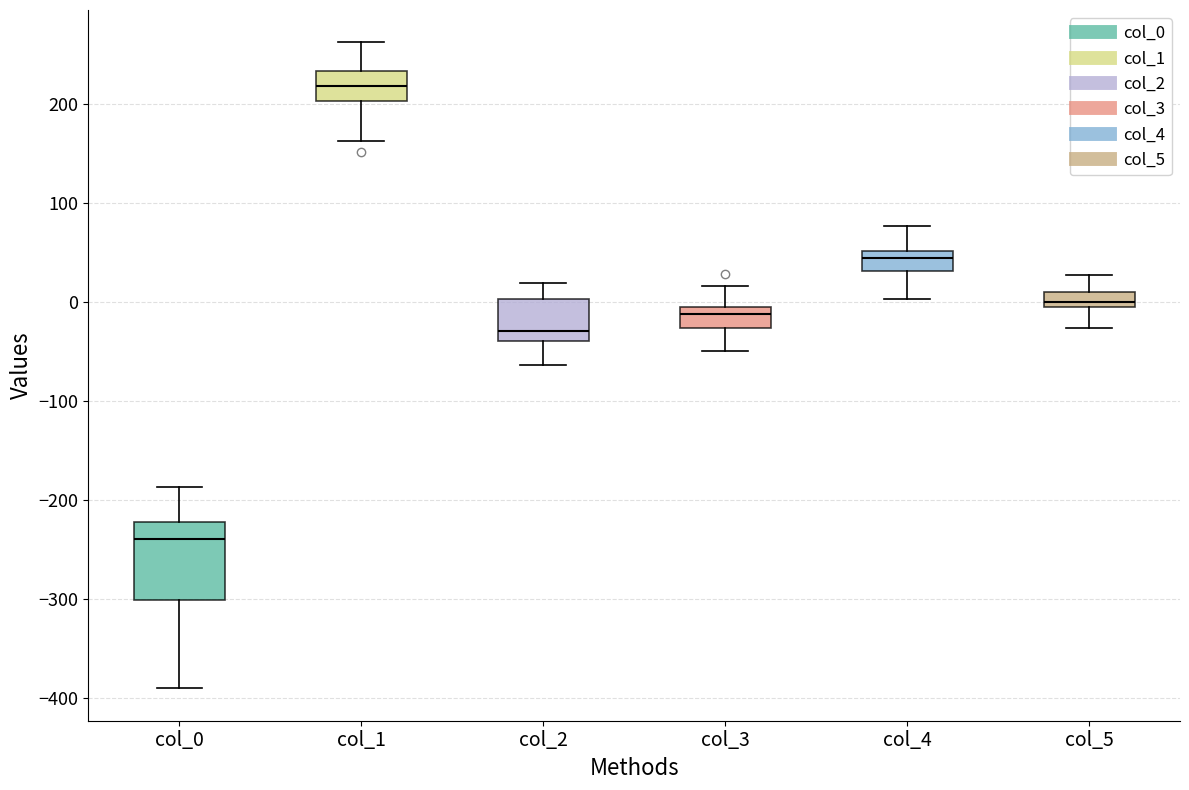

Reading left to right, transcribe this box plot: for each box, give where its median line is, the range the box spans, and where its two whiskers end, as read against the y-axis. The values are not printed on the chart, so give them approximately, as read against the axis.

col_0: median -240, box -300 to -220, whiskers -390 to -190
col_1: median 220, box 200 to 230, whiskers 160 to 260
col_2: median -30, box -40 to 0, whiskers -60 to 20
col_3: median -10, box -30 to 0, whiskers -50 to 20
col_4: median 40, box 30 to 50, whiskers 0 to 80
col_5: median 0, box -10 to 10, whiskers -30 to 30